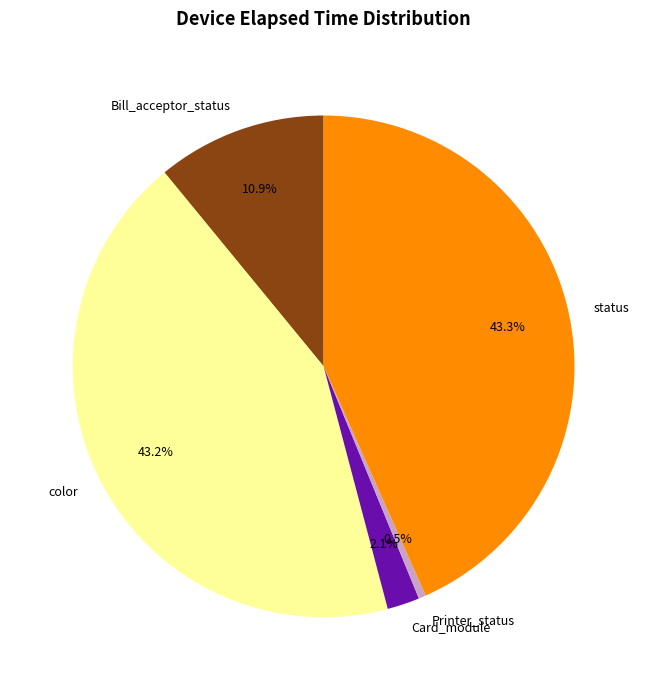

Is there any slice that represents more than half of the pie?

No